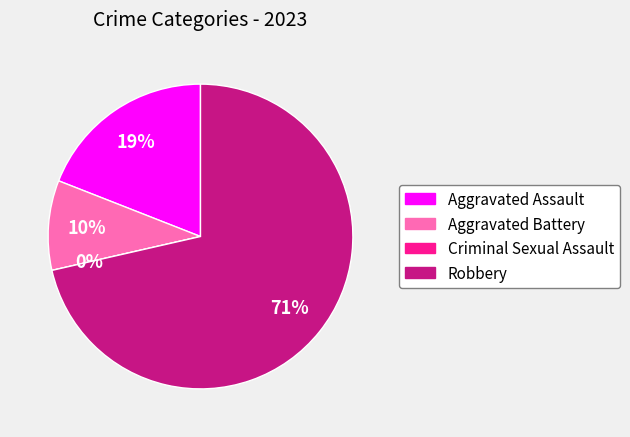

What portion of the pie excludes Aggravated Battery?

90.5%